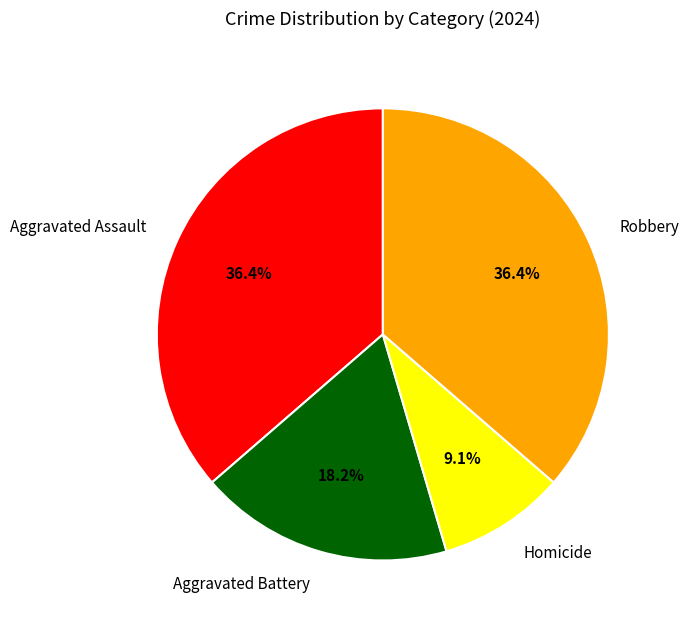

The Homicide slice represents 9% of the pie. True or false?

True